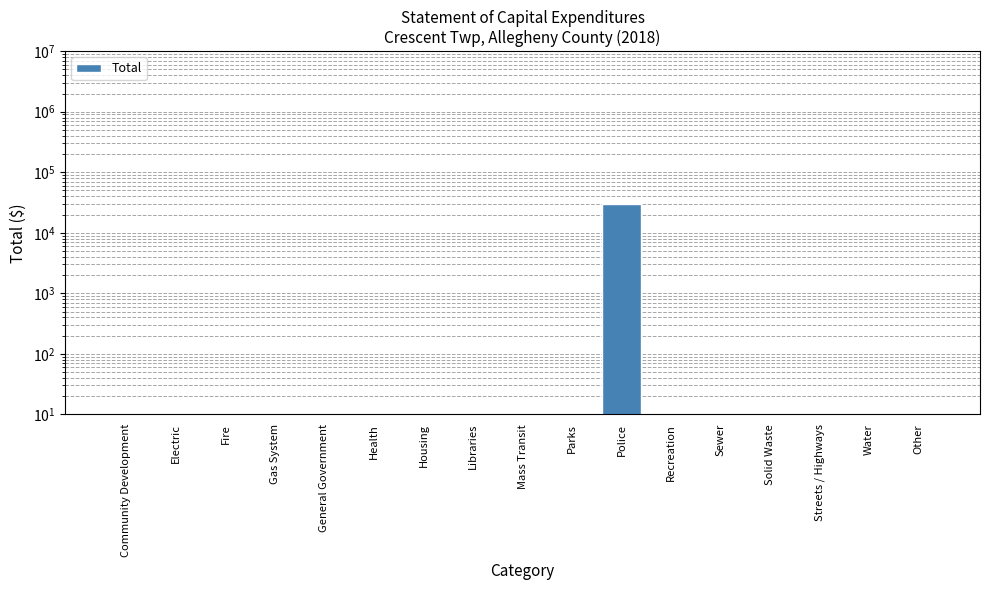

What is the label of the 13th bar from the right?

General Government